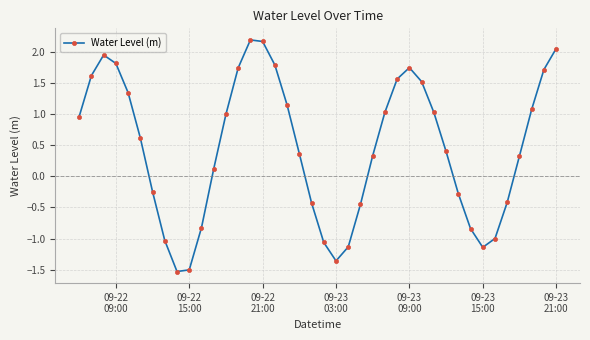

How many points are higher than both their immediate neighbors (excluding endpoints)?

3